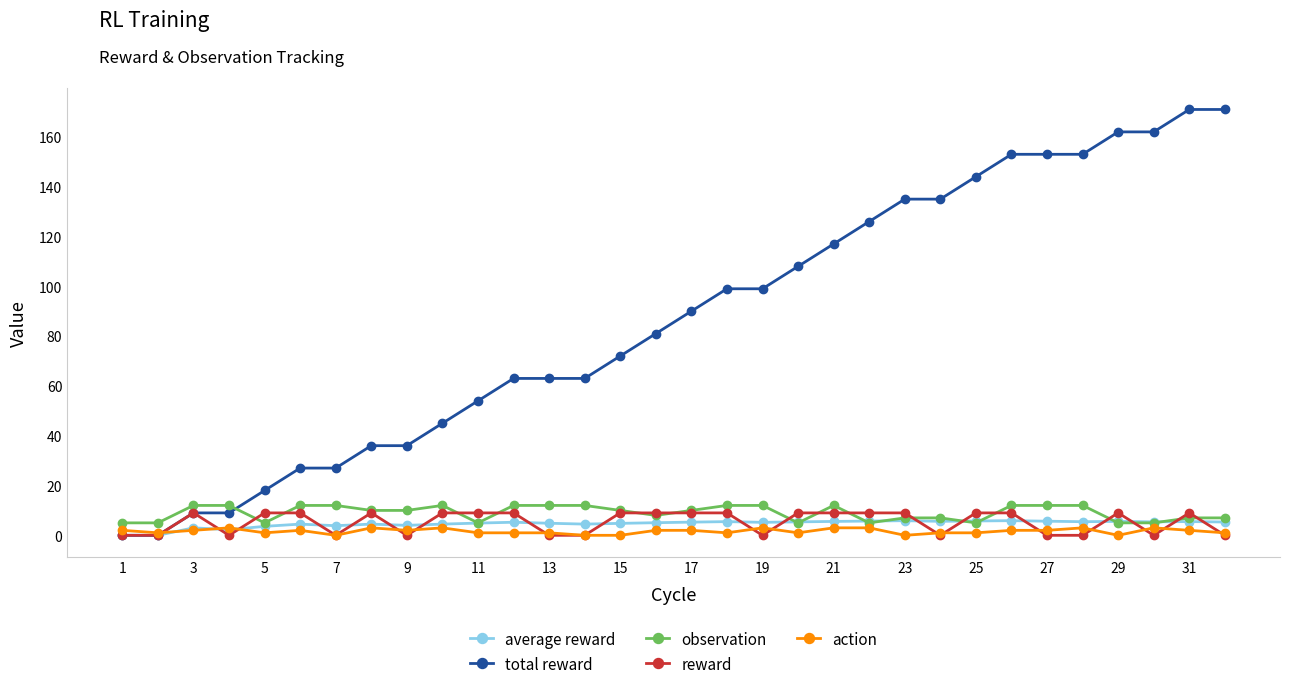

What is the value of the observation point at the 22nd from the left?

5.0